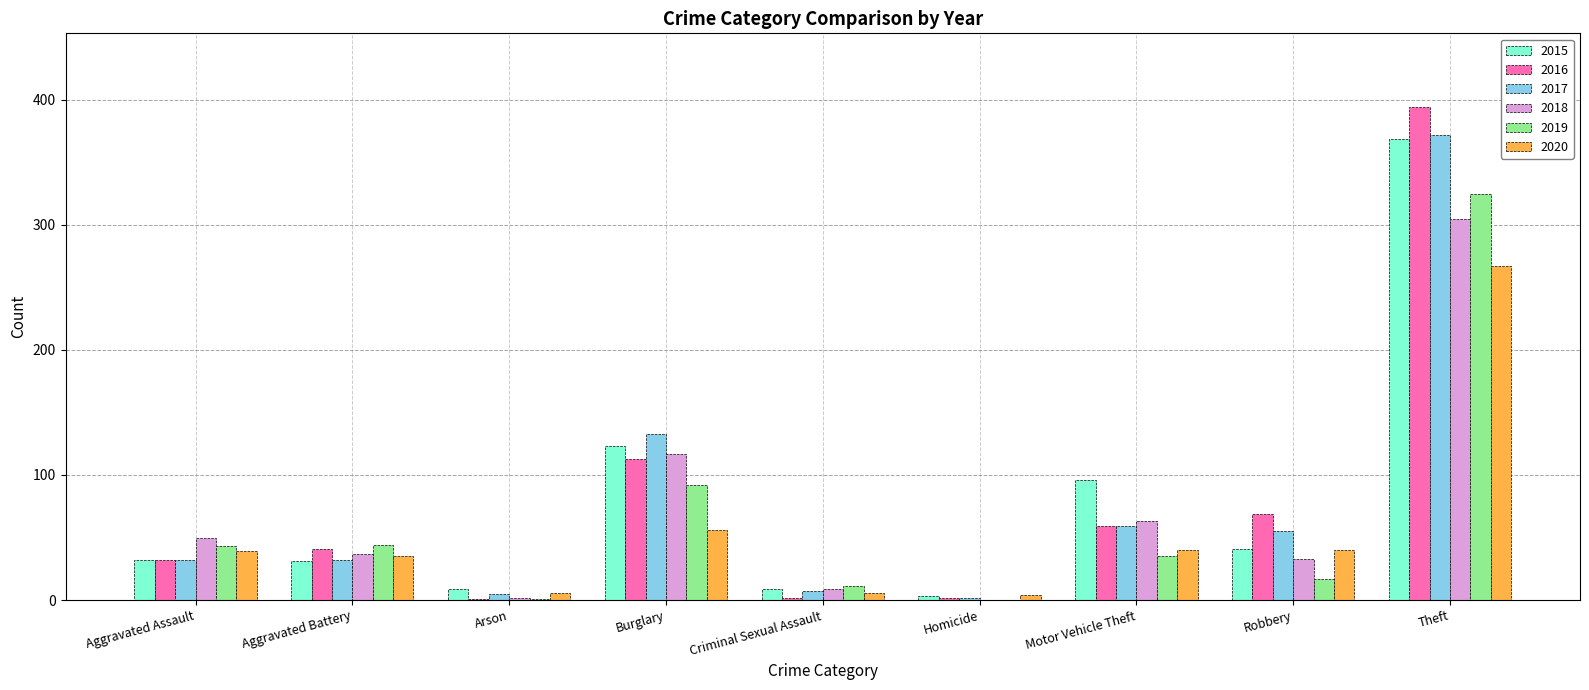

What is the sum of all 2019 values?

568